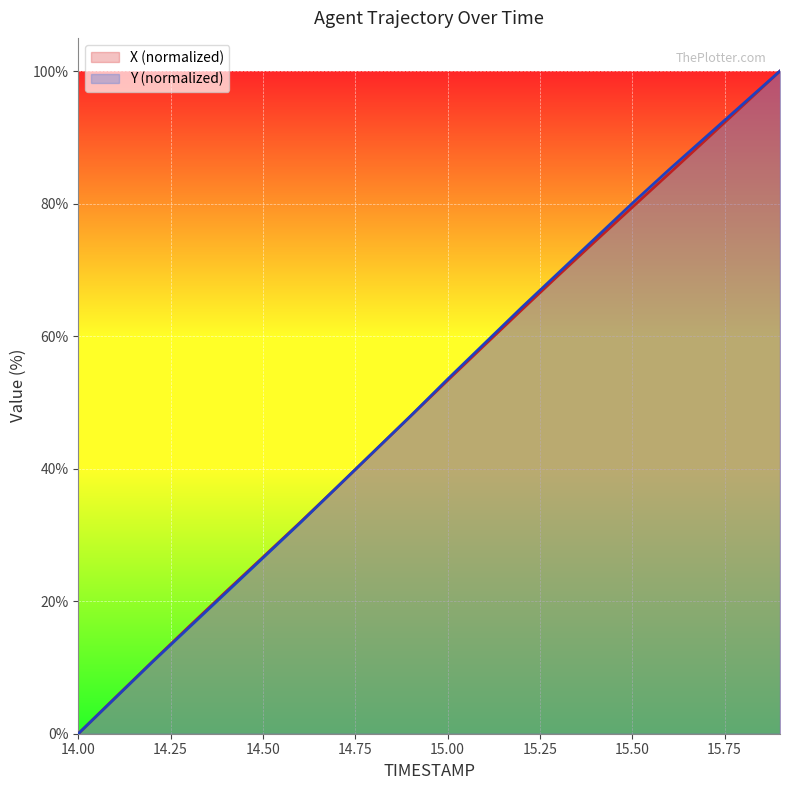

True or false: Y and X cross at least once.

True